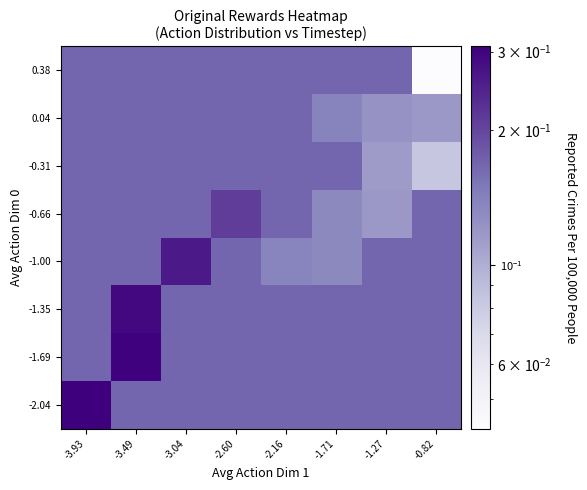

Rank the series at -2.16 from lowest to highest value.

-1.00, -2.04, -1.69, -1.35, -0.66, -0.31, 0.04, 0.38